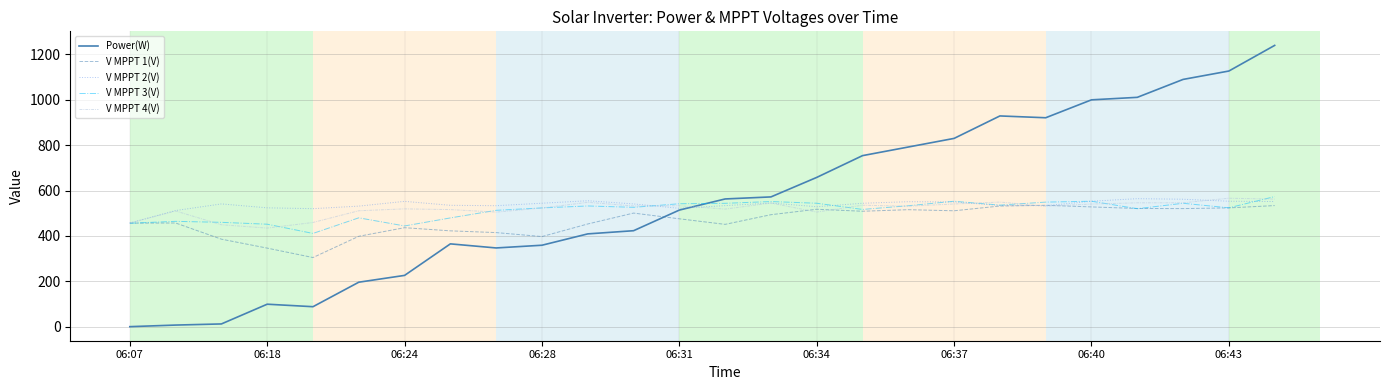

What is the highest value of the V MPPT 3(V) series?

573.4